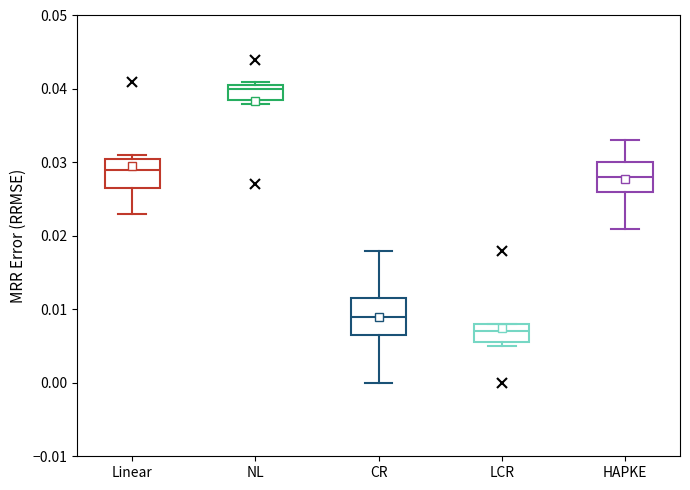

Where is the upper edge of the box for HAPKE on the y-axis? The values are not printed on the chart, so give them approximately, as read against the axis.

0.030